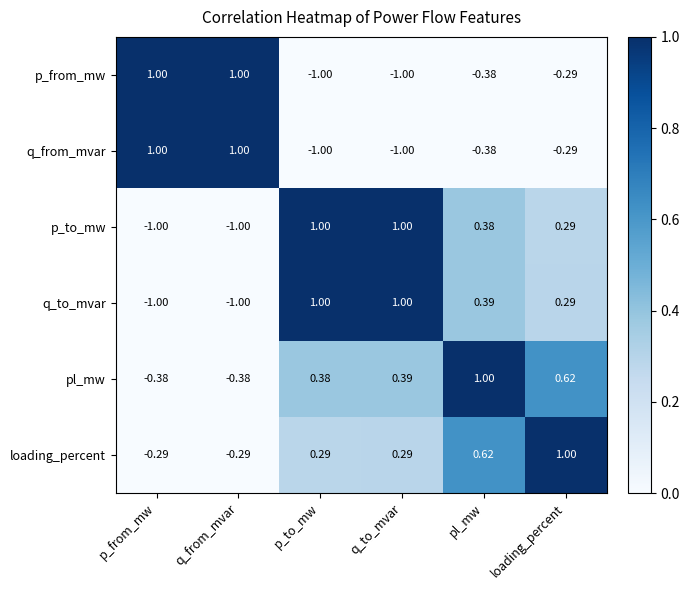

At which label is q_from_mvar closest to 0?

loading_percent